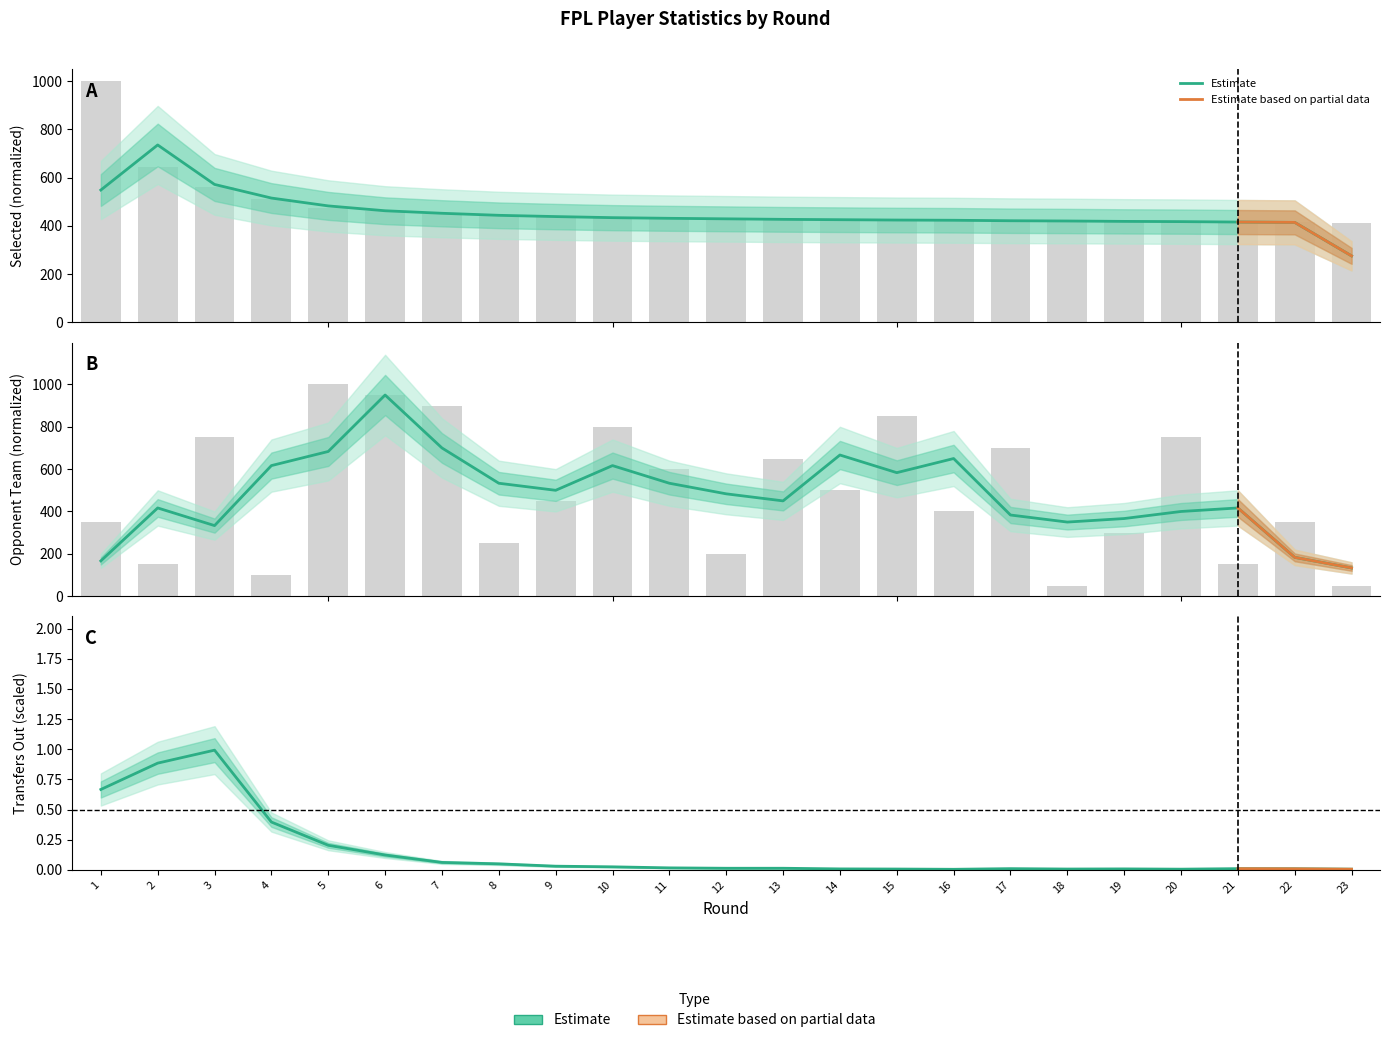

True or false: opponent_team has a value of 350.0 at 1.

True